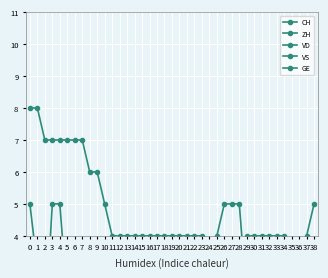

Where is the first local maximum for GE?

19